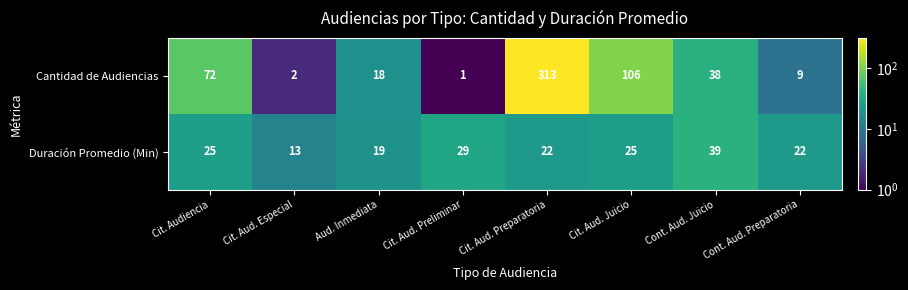

What is the total value across all series at Aud. Inmediata?

37